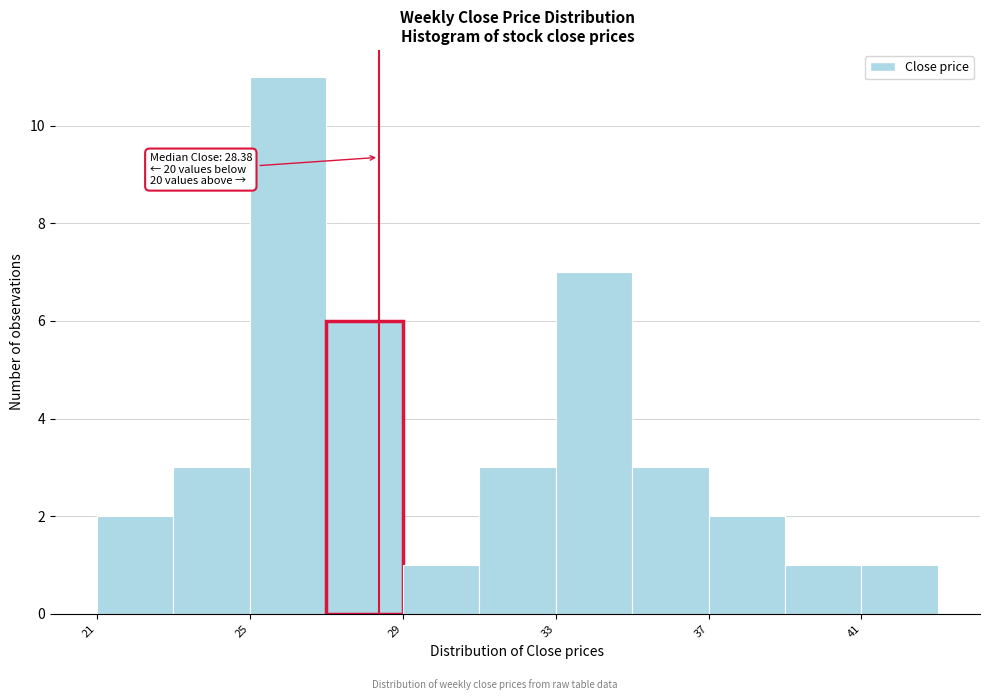

Over which range of the x-axis is the bar tallest?

25 to 27